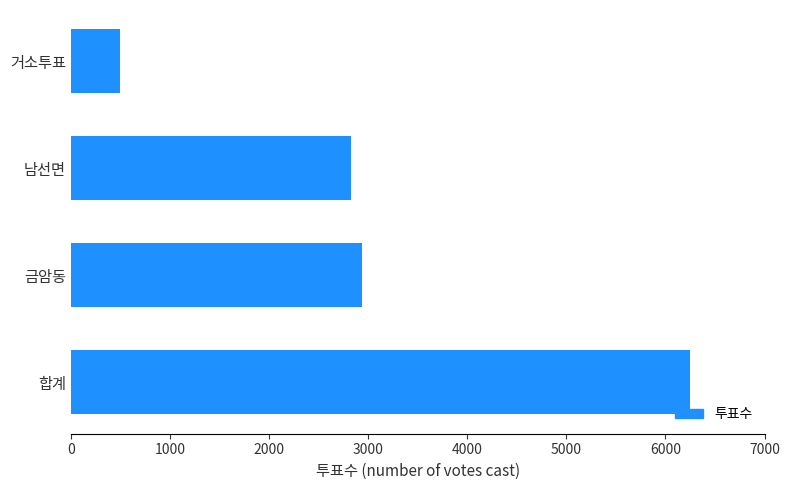

Reading bottom to top, extract all data points from this chart.

합계=6252	금암동=2934	남선면=2826	거소투표=491